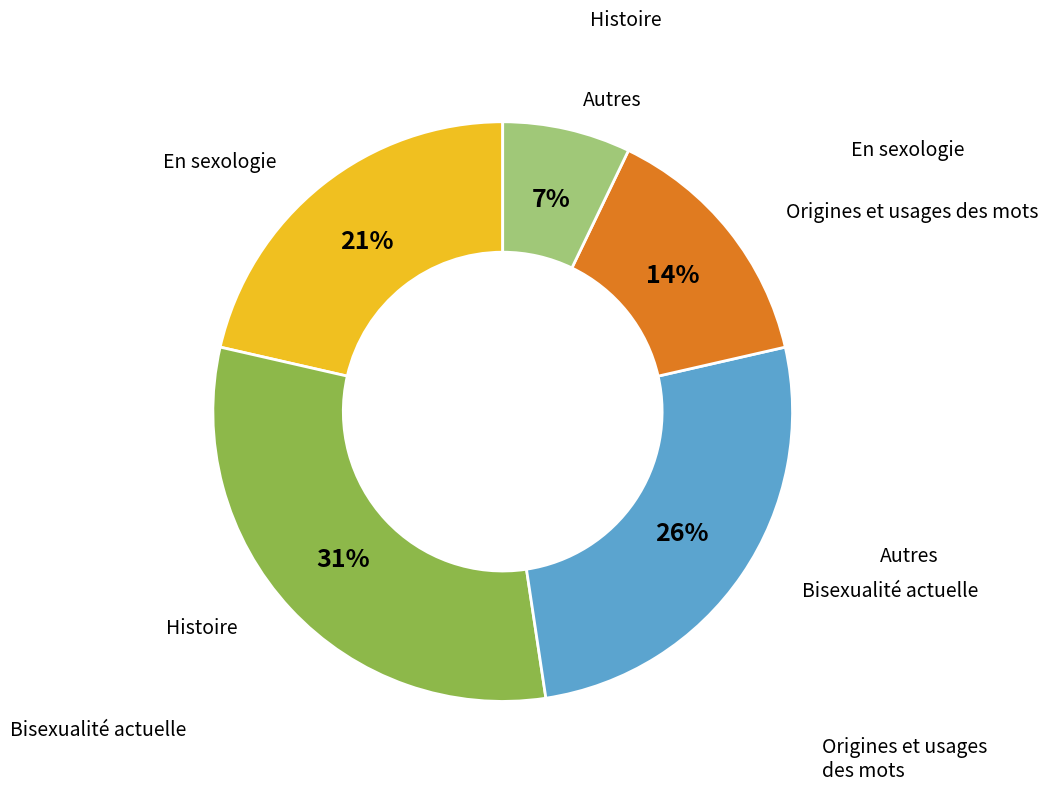

Is there a majority slice in this chart?

No